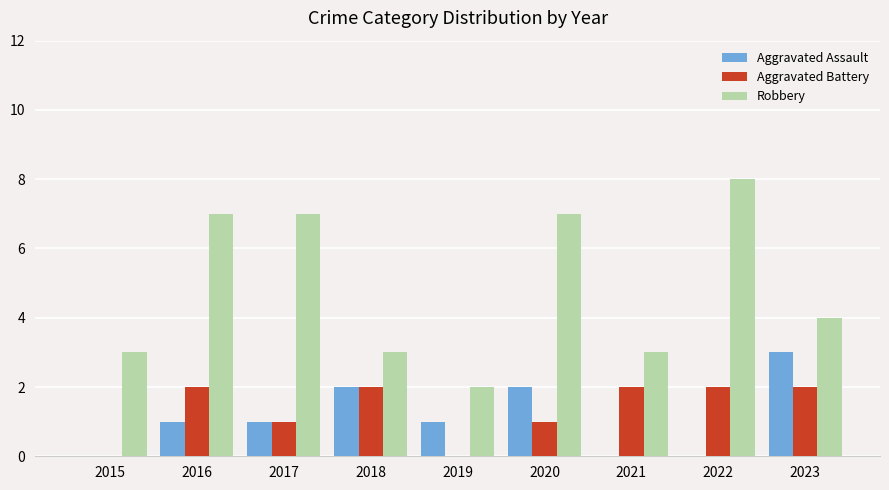

What is the spread (max minus min) of values at 2023?

2